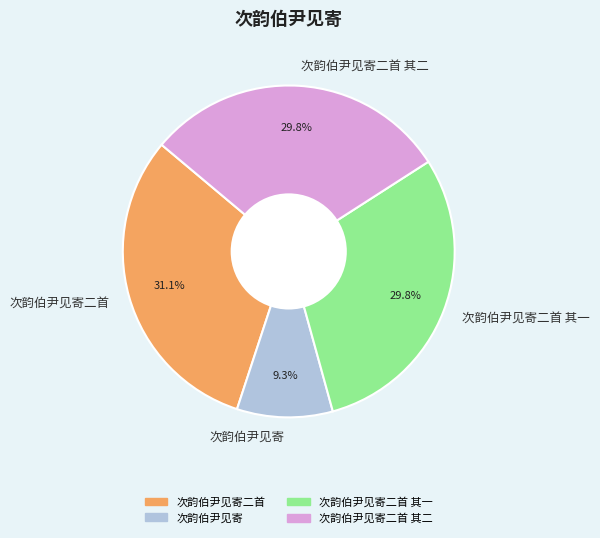

True or false: 次韵伯尹见寄 accounts for 1% of the total.

False